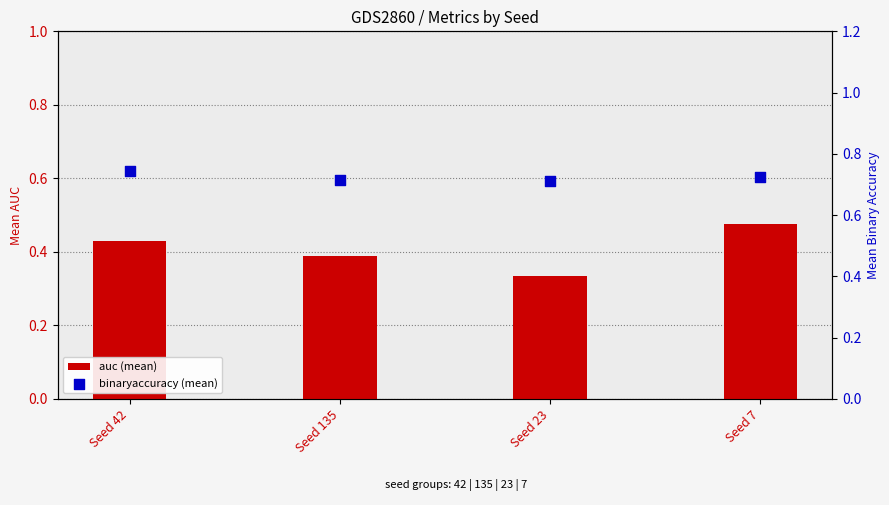

What are all the series names shown in the legend?

auc (mean), binaryaccuracy (mean)